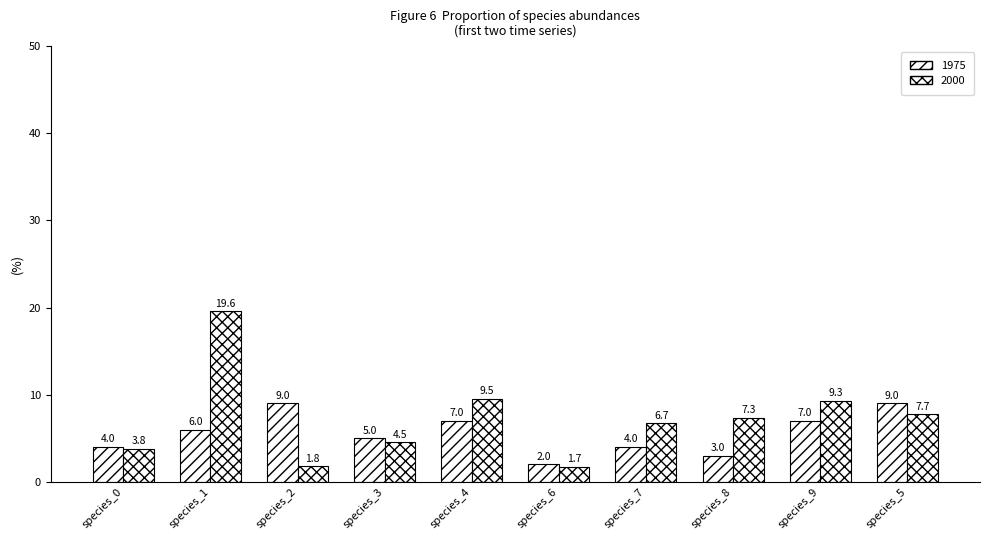

True or false: 2000 has a value of 0.4 at species_6.

False